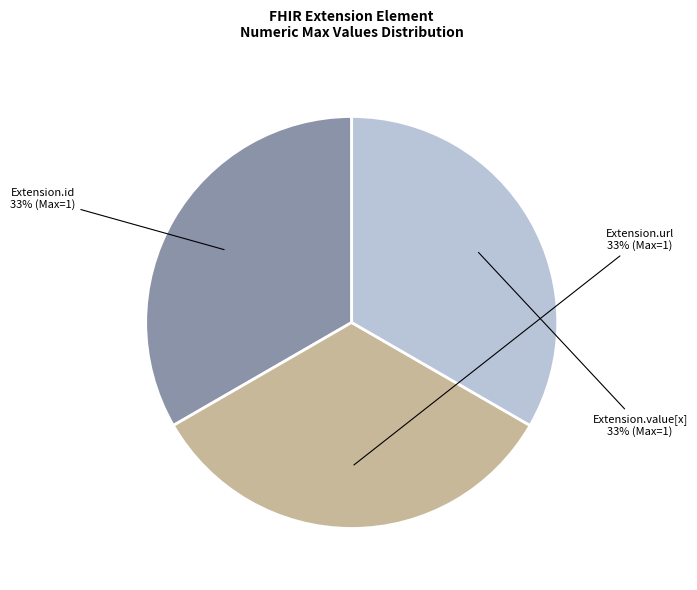

To the nearest percent, what is the difference between the largest and smallest slice percentages?

0%